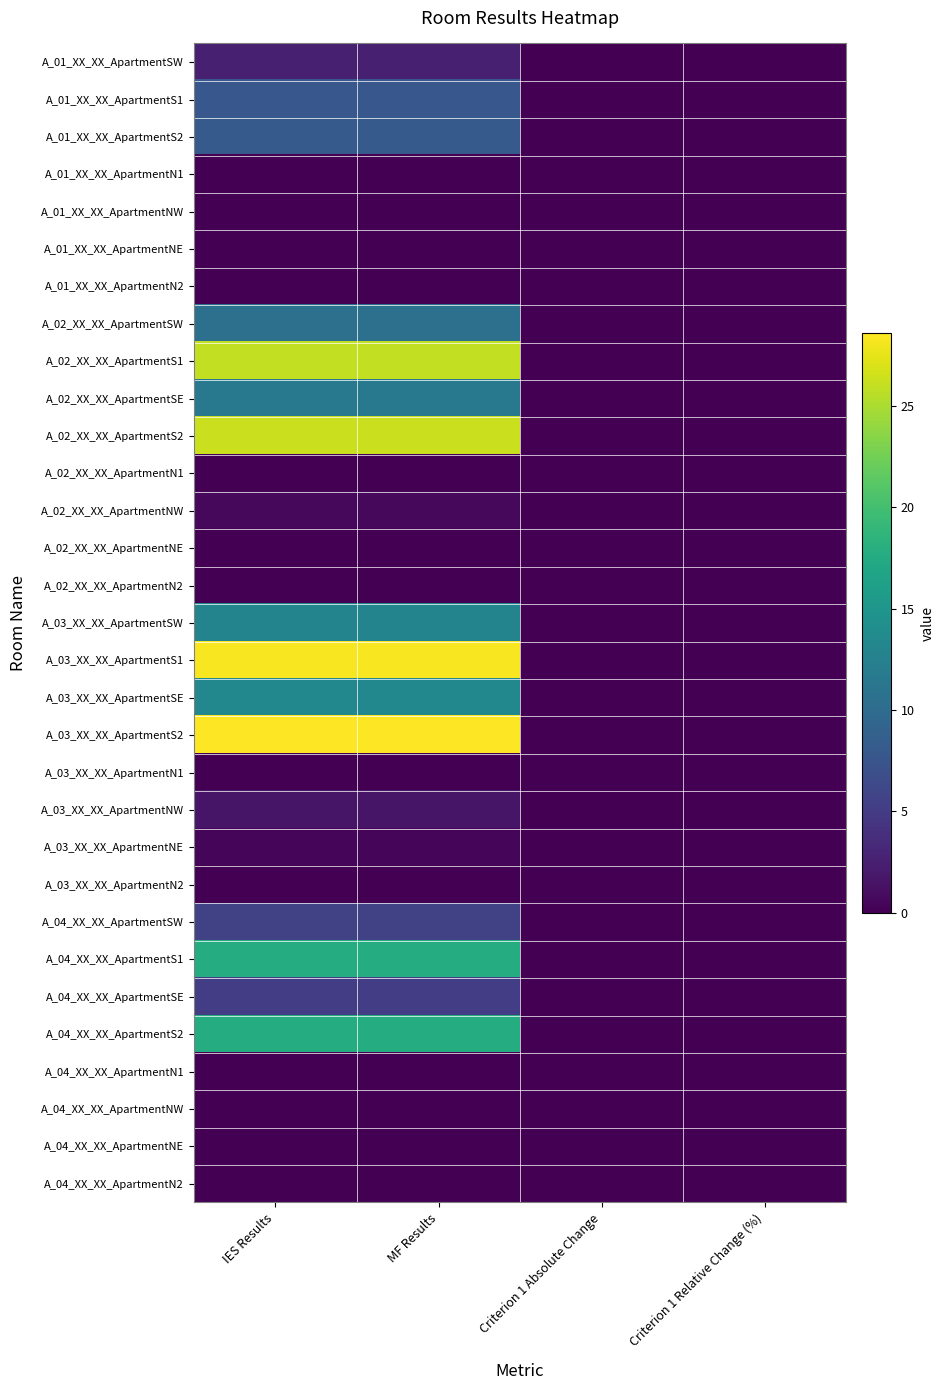

Which has a higher value, MF Results or IES Results?

MF Results